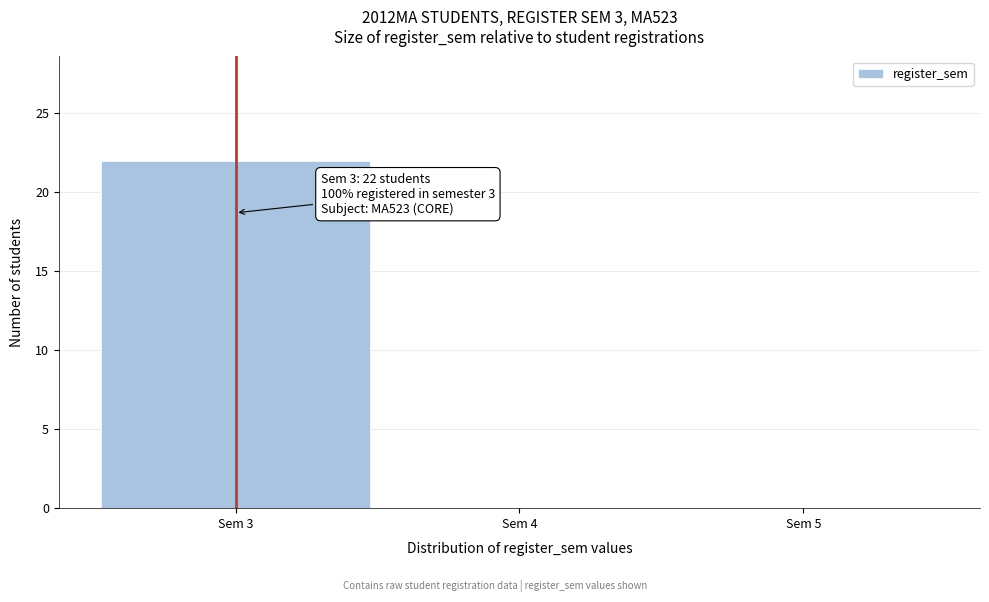

Which range on the x-axis has the tallest bar?

2.5 to 3.5